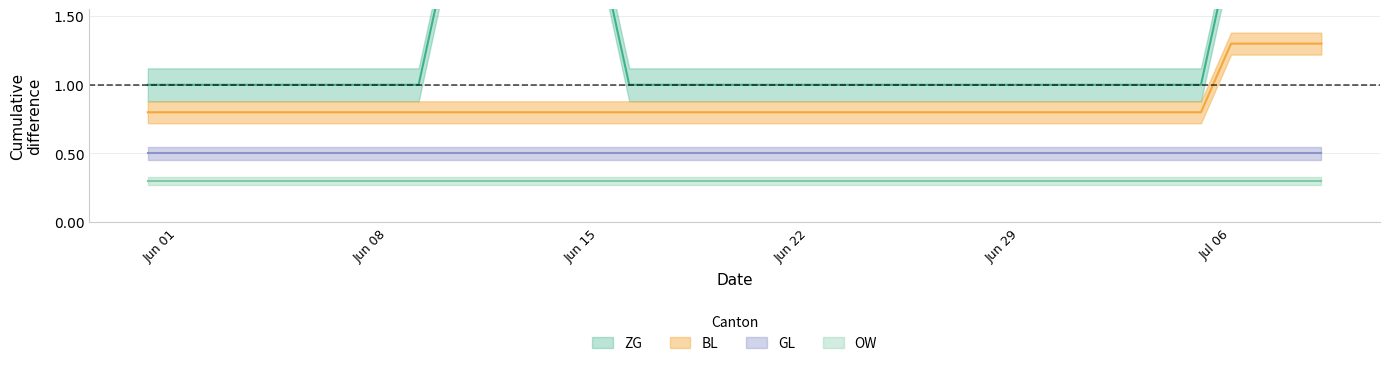

Is the value of BL at 2020-07-01 greater than the value of ZG at 2020-07-06?

No